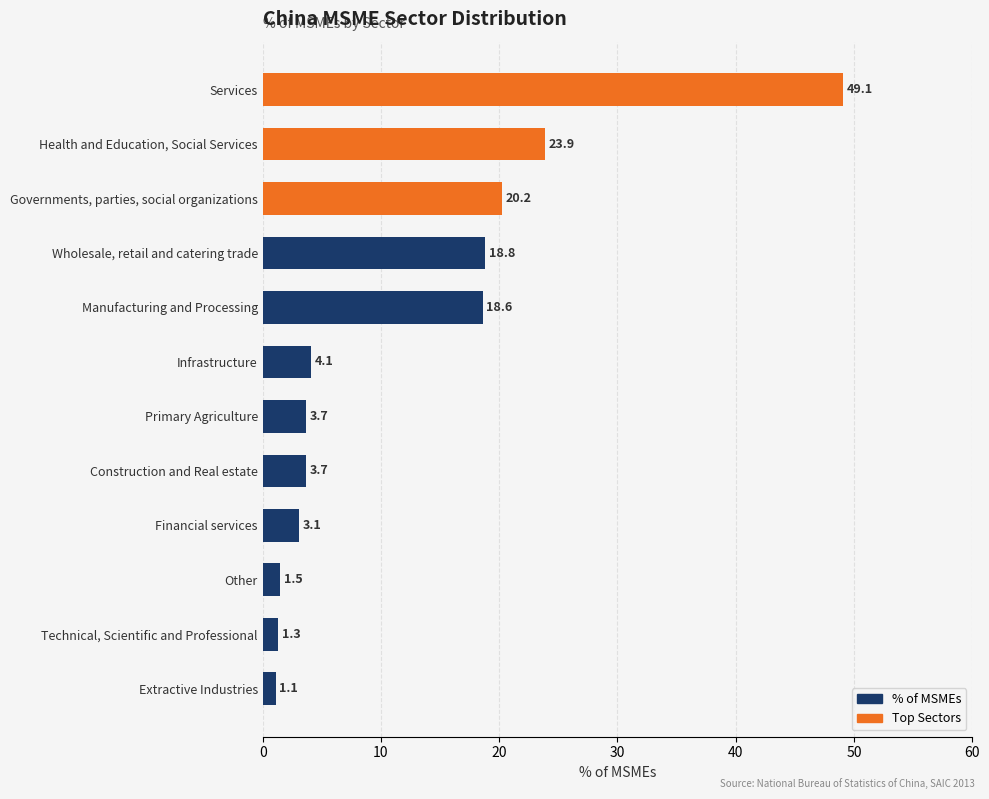

What is the sum of the values at Construction and Real estate and Financial services?

6.8